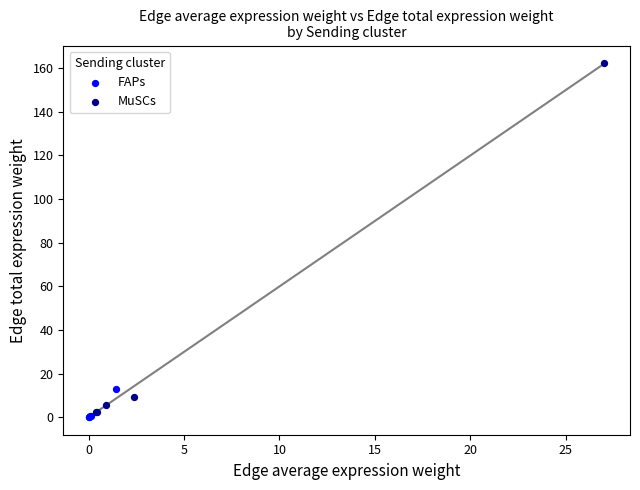

What are all the series names shown in the legend?

FAPs, MuSCs